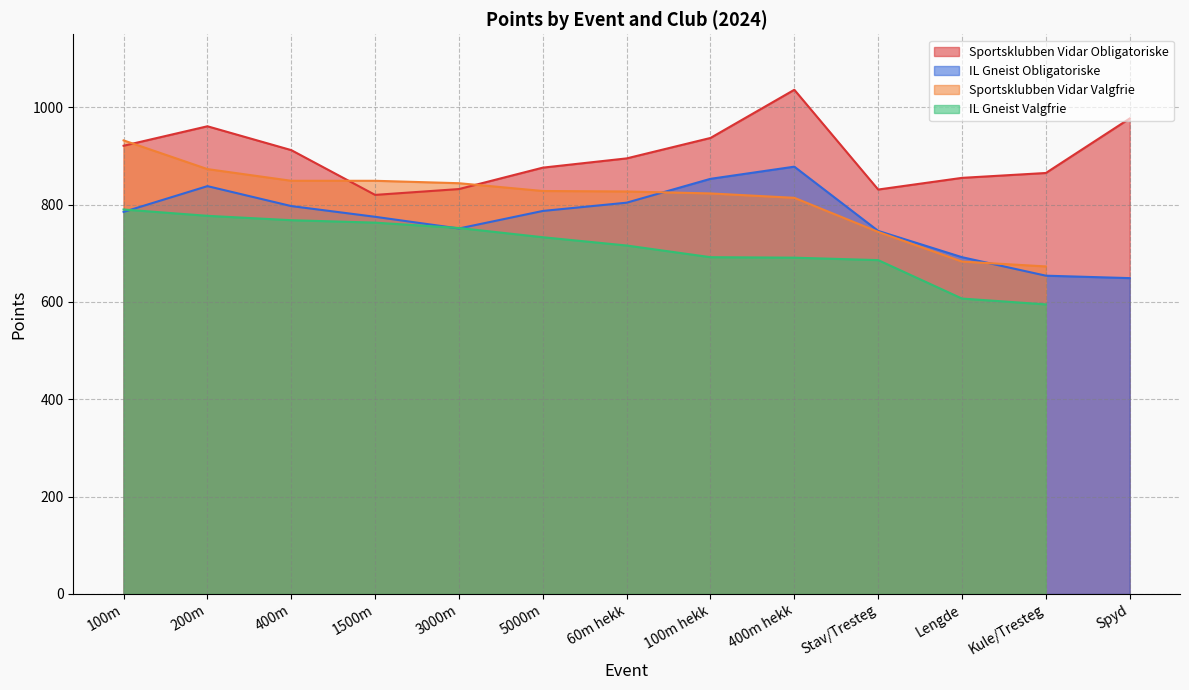

What is the minimum value for Sportsklubben Vidar Obligatoriske?

820